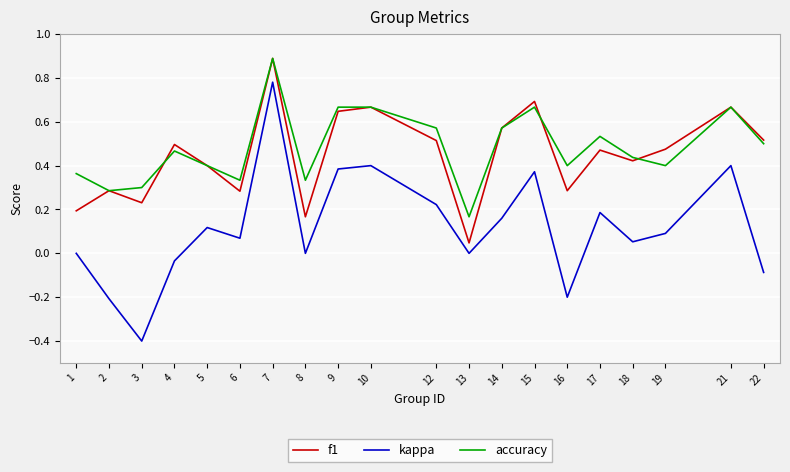

Which series changed the most between 7 and 13?

f1